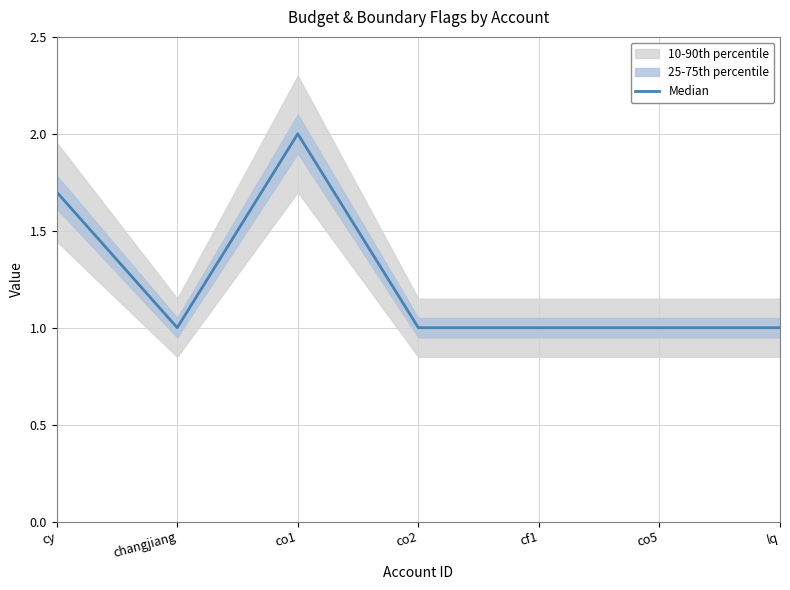

What is the sum of all values?

8.7